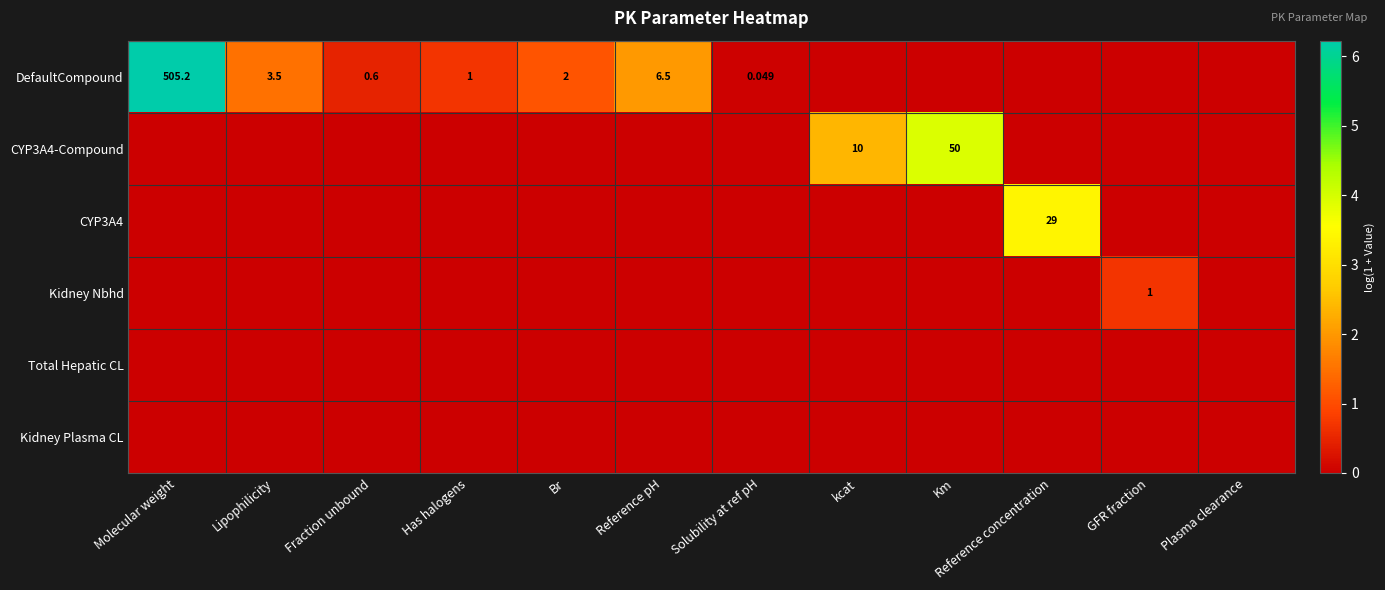

The value of CYP3A4 at kcat is 0.0. True or false?

True